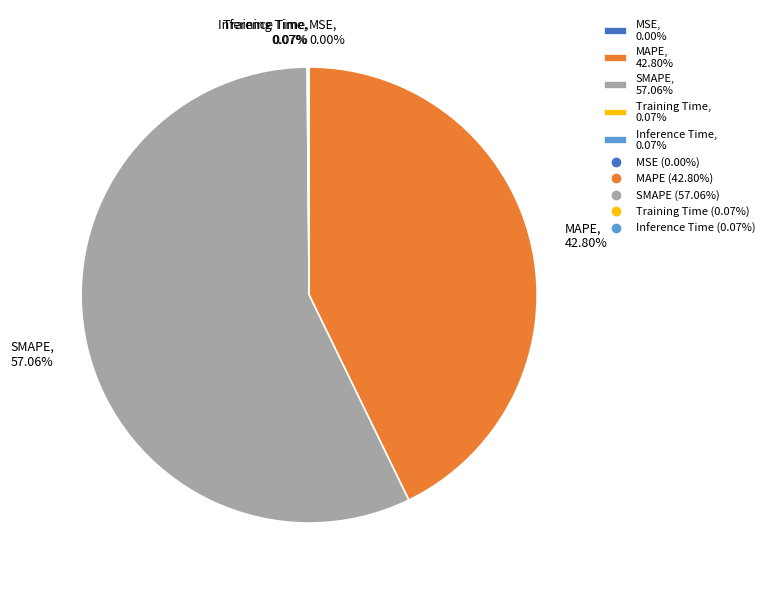

Is there any slice that represents more than half of the pie?

Yes